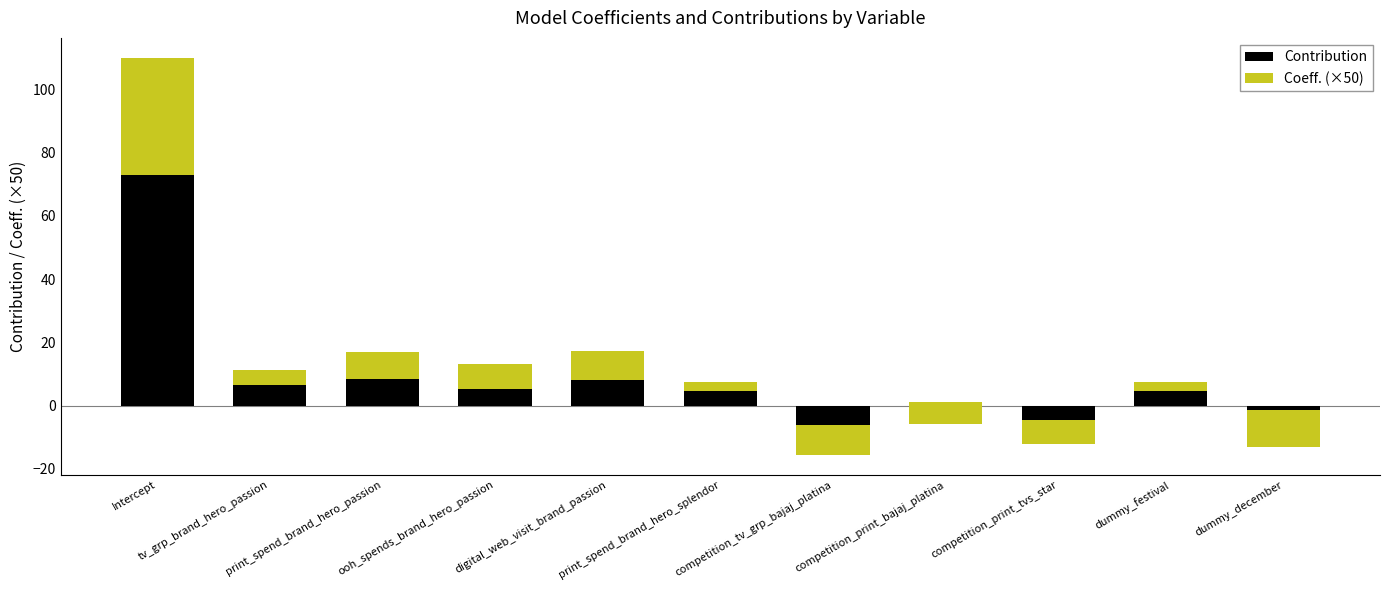

How many values in Contribution are above zero?

8